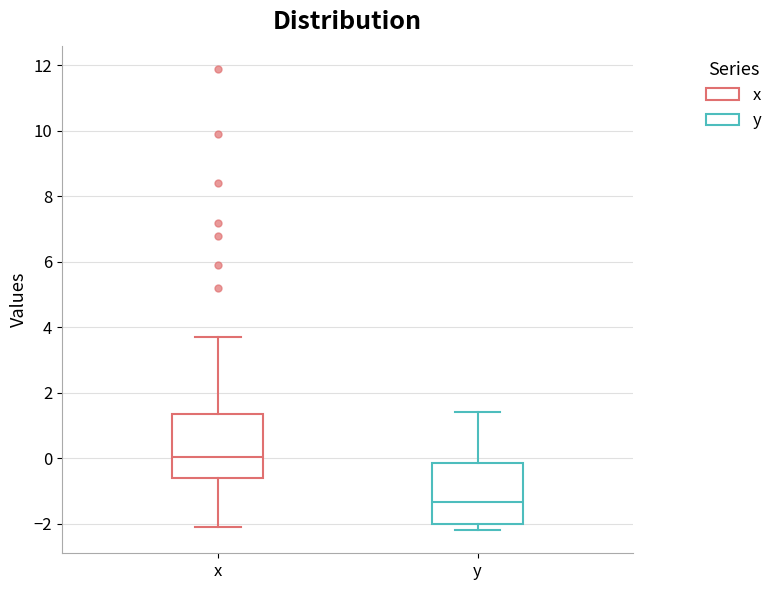

Reading left to right, transcribe this box plot: for each box, give where its median line is, the range the box spans, and where its two whiskers end, as read against the y-axis. The values are not printed on the chart, so give them approximately, as read against the axis.

x: median 0.0, box -0.6 to 1.4, whiskers -2.0 to 3.8
y: median -1.4, box -2.0 to -0.2, whiskers -2.2 to 1.4